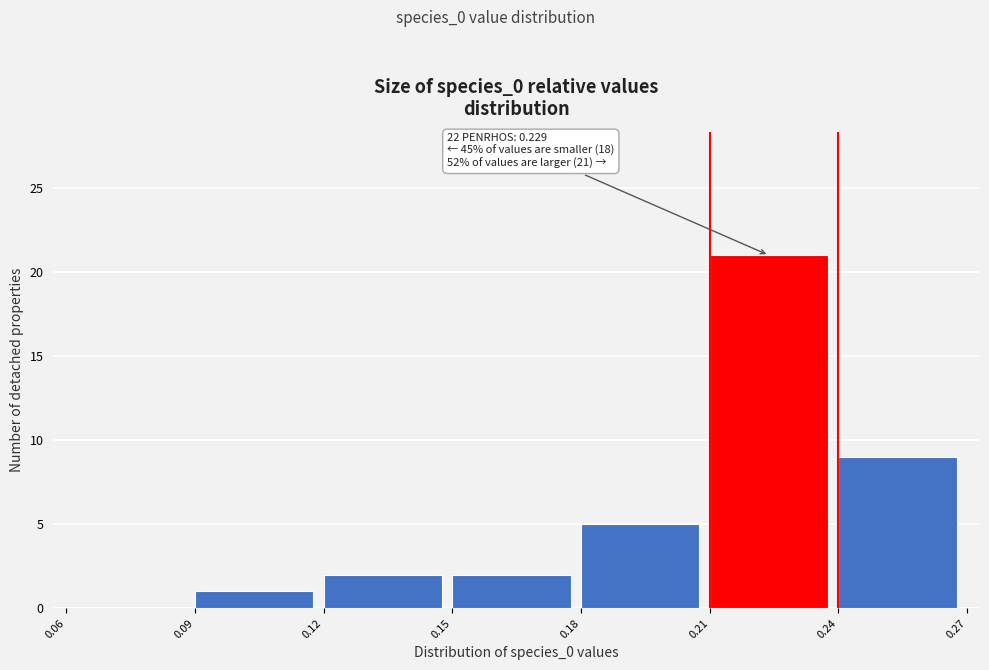

Which range on the x-axis has the tallest bar?

0.21 to 0.24